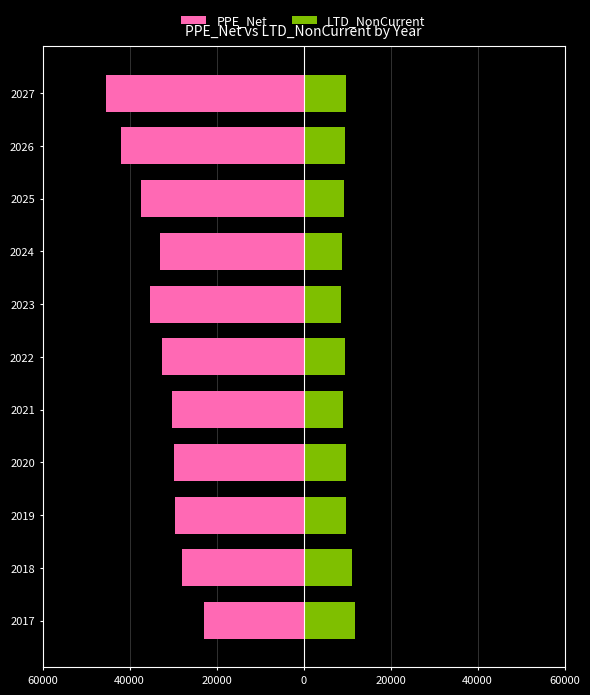

How many groups of bars are there?

11